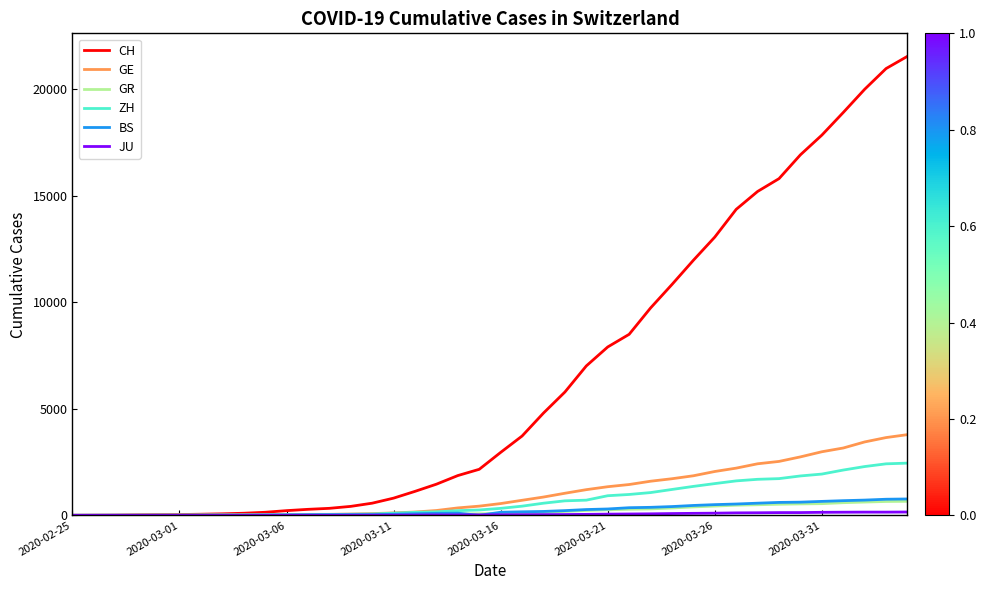

Which series has the widest spread of values?

CH